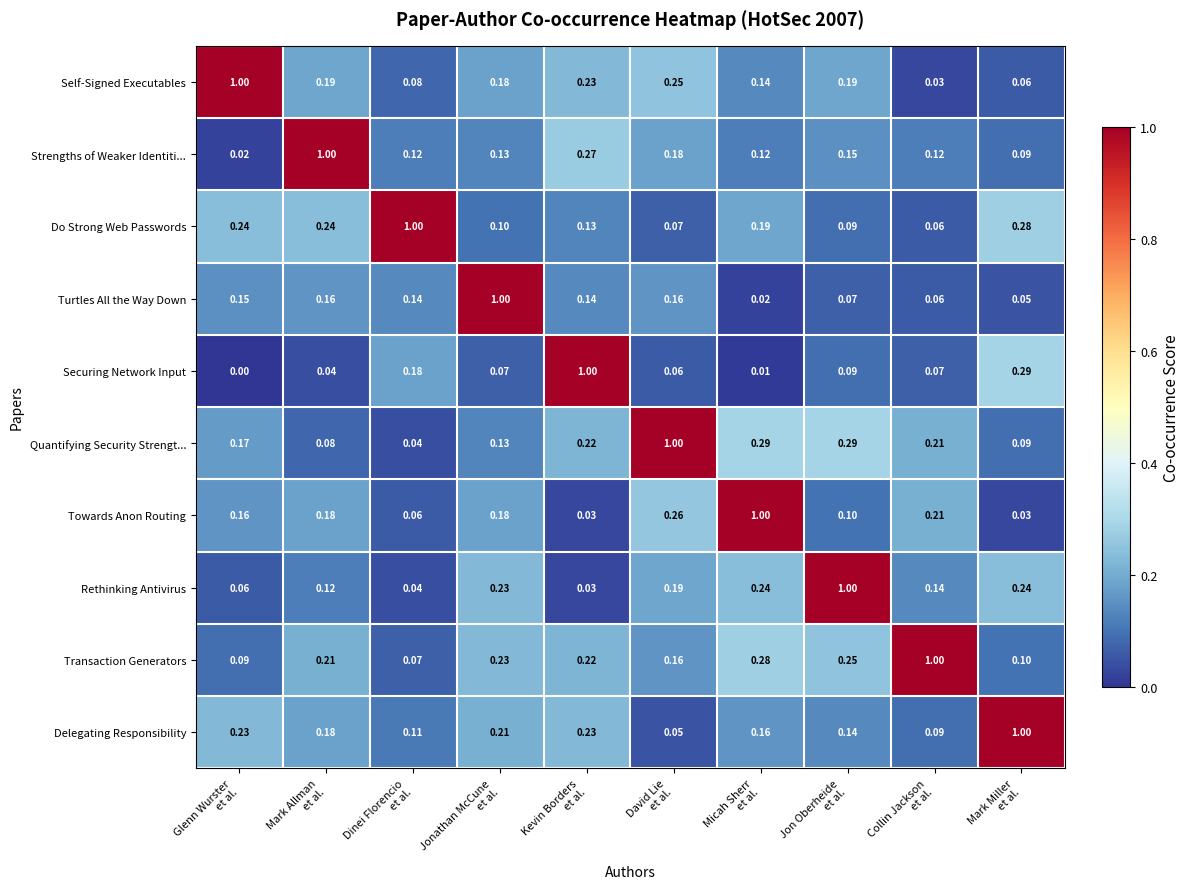

At which category is the sum across all series the highest?

Kevin Borders
et al.